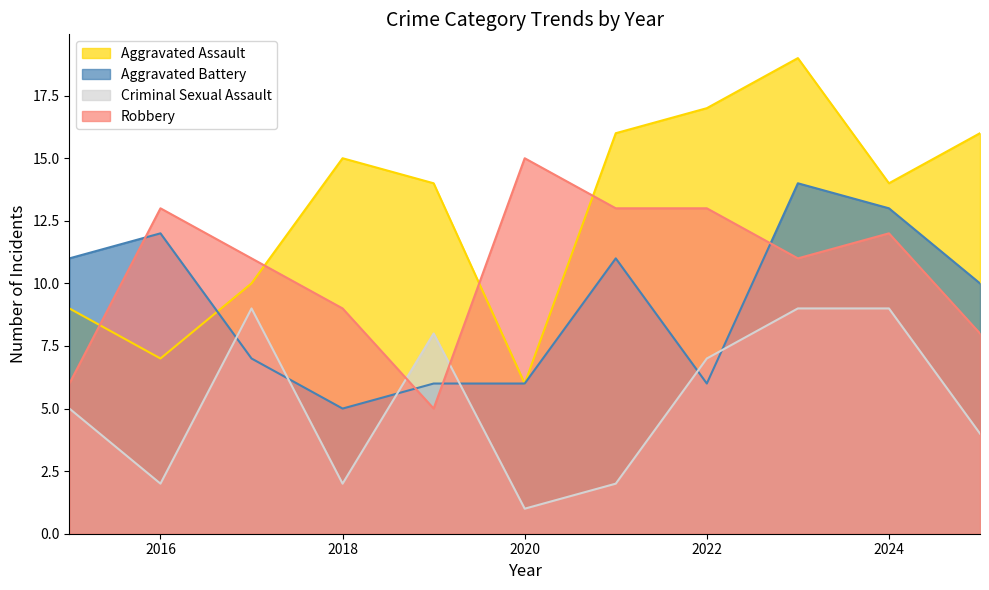

True or false: Criminal Sexual Assault and Aggravated Battery intersect in this chart.

True